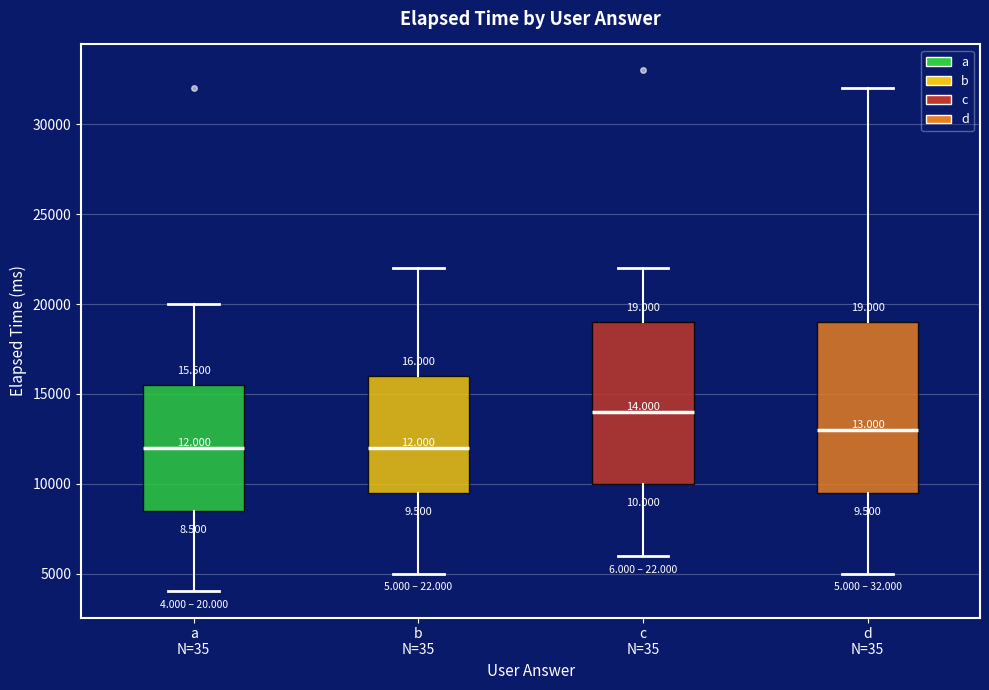

Reading left to right, read every box against the y-axis: the position of its median line, the range the box covers, and the ends of its whiskers. The values are not printed on the chart, so give them approximately, as read against the axis.

a N=35: median 12000, box 8500 to 15500, whiskers 4000 to 20000
b N=35: median 12000, box 9500 to 16000, whiskers 5000 to 22000
c N=35: median 14000, box 10000 to 19000, whiskers 6000 to 22000
d N=35: median 13000, box 9500 to 19000, whiskers 5000 to 32000